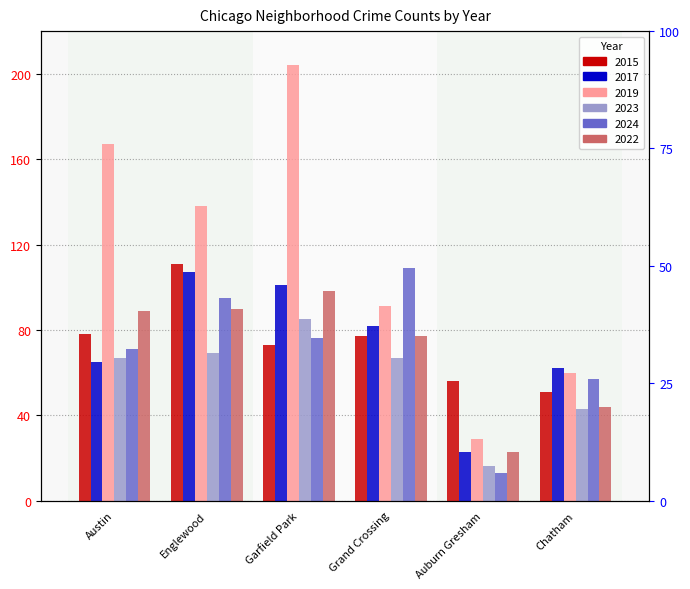

Reading left to right, transcribe all the data shown in this chart.

2015: 78	111	73	77	56	51
2017: 65	107	101	82	23	62
2019: 167	138	204	91	29	60
2023: 67	69	85	67	16	43
2024: 71	95	76	109	13	57
2022: 89	90	98	77	23	44